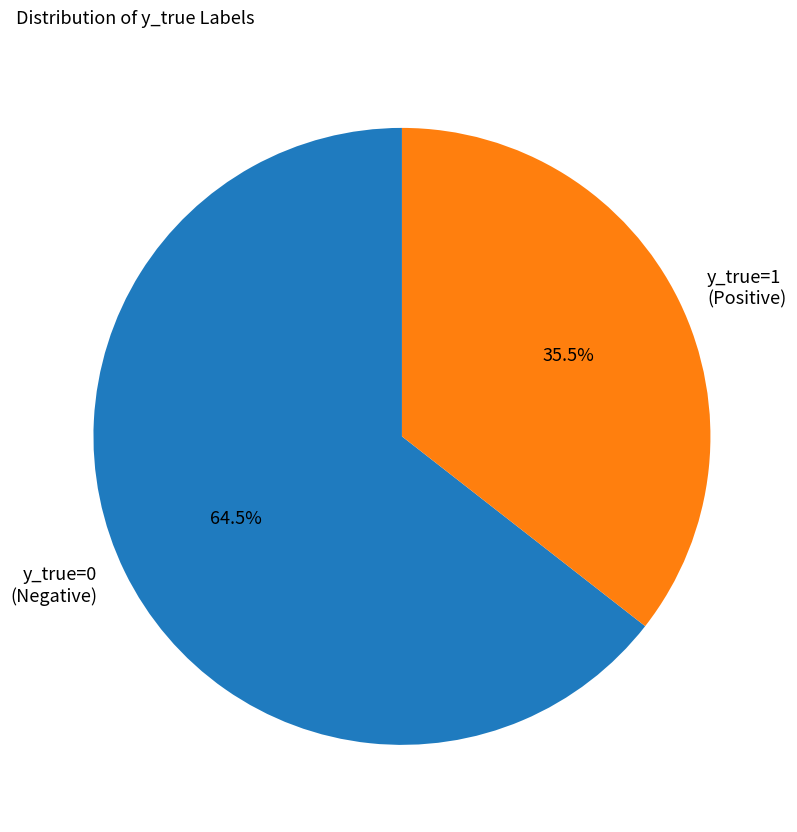

Rank the categories by value from highest to lowest.

y_true=0 (Negative), y_true=1 (Positive)